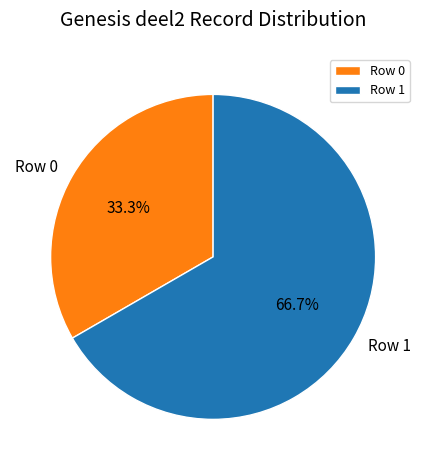

What percentage is NOT represented by Row 1?

33.3%